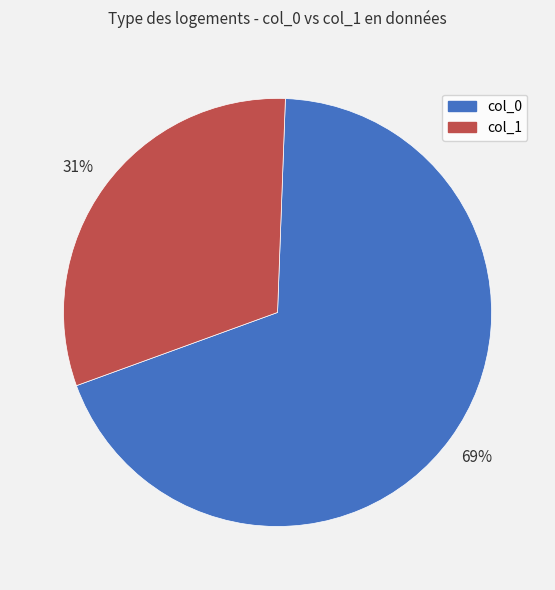

Do col_1 and col_0 together represent more than half of the pie?

Yes